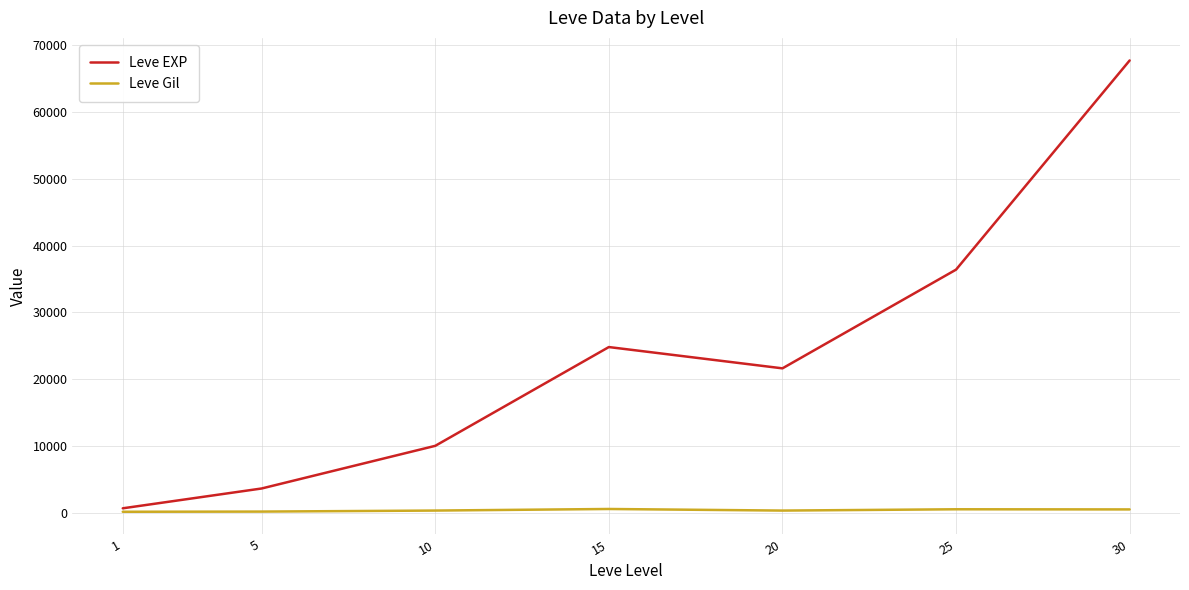

What are all the series names shown in the legend?

Leve EXP, Leve Gil